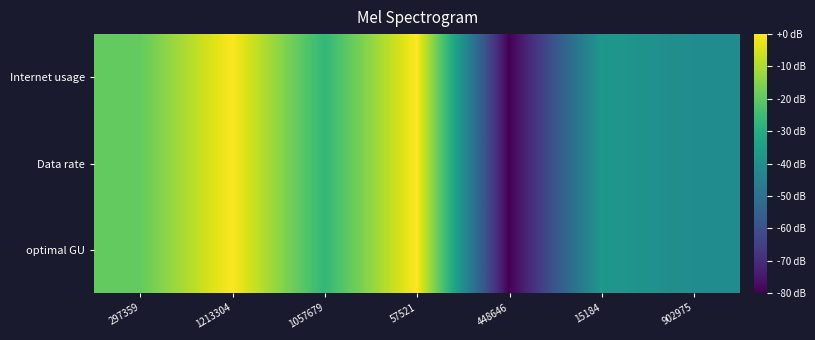

Reading right to left, list all the values displayed in this chart.

Internet usage: 902975=-41.0	15184=-37.4	448646=-80.0	57521=-0.0	1057679=-26.9	1213304=-0.4	297359=-19.3
Data rate: 902975=-41.0	15184=-37.4	448646=-80.0	57521=-0.0	1057679=-26.9	1213304=-0.4	297359=-19.3
optimal GU: 902975=-41.0	15184=-37.4	448646=-80.0	57521=-0.0	1057679=-26.9	1213304=-0.4	297359=-19.3